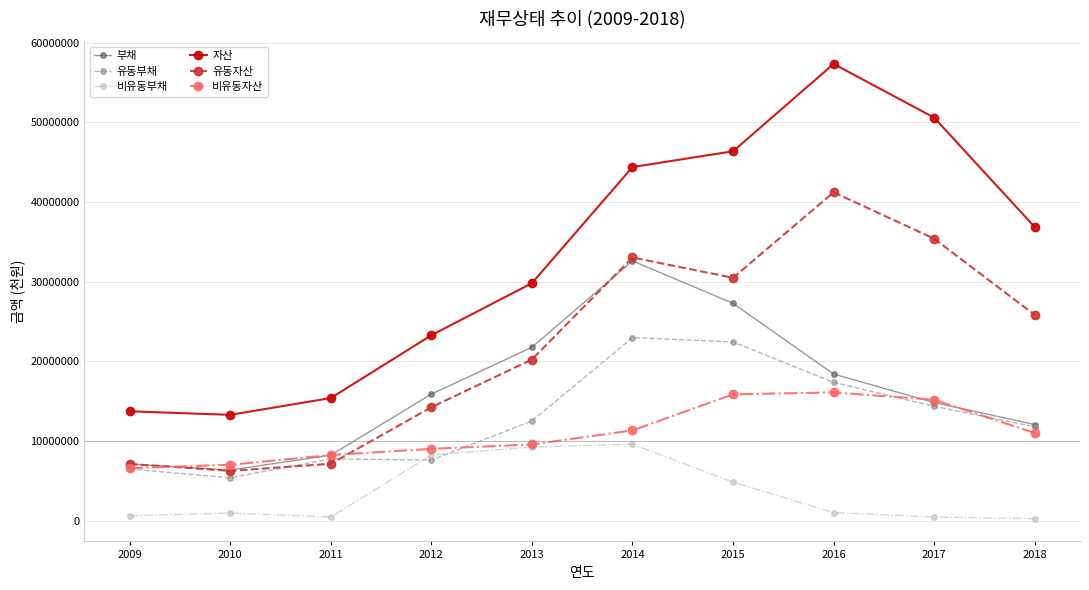

The value of 부채 at 2012 is 9473100. True or false?

False